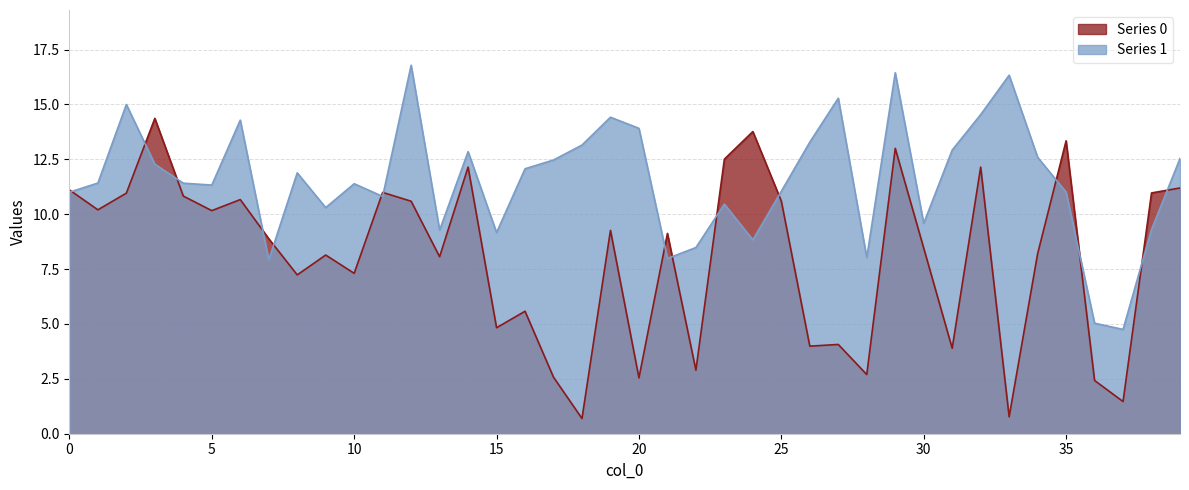

How many lines are shown in the chart?

2